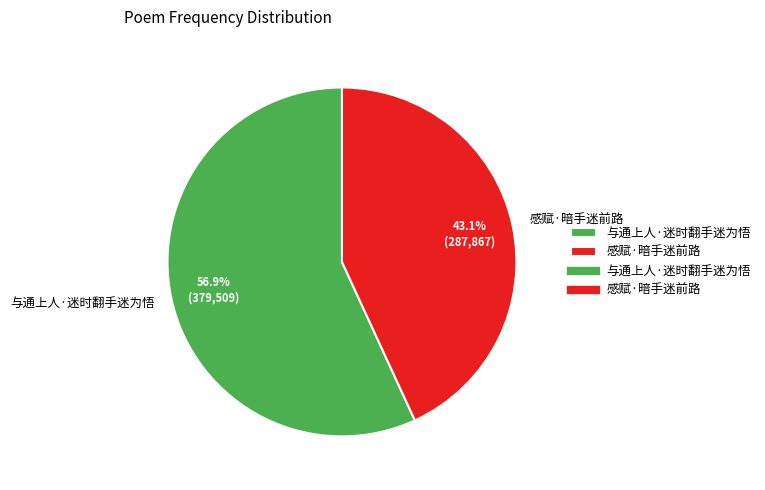

How many segments does this pie chart have?

2